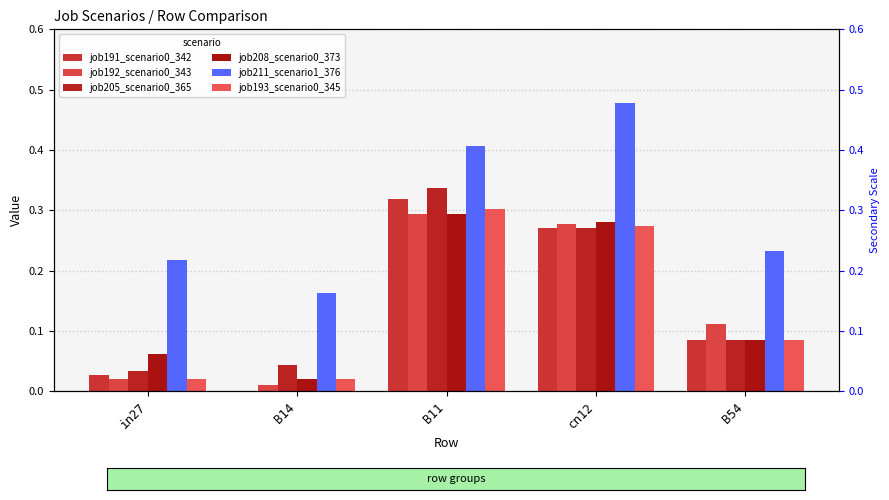

At which category does the chart reach its minimum across all series?

B14